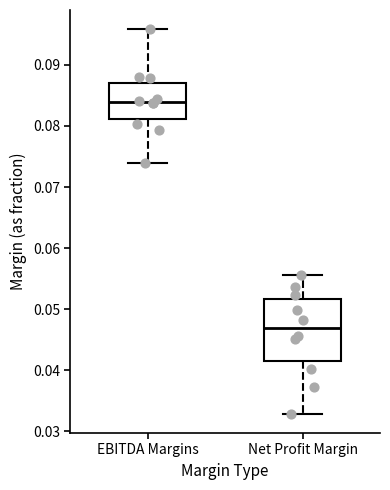

Reading left to right, transcribe this box plot: for each box, give where its median line is, the range the box spans, and where its two whiskers end, as read against the y-axis. The values are not printed on the chart, so give them approximately, as read against the axis.

EBITDA Margins: median 0.084, box 0.081 to 0.087, whiskers 0.074 to 0.096
Net Profit Margin: median 0.047, box 0.041 to 0.052, whiskers 0.033 to 0.056